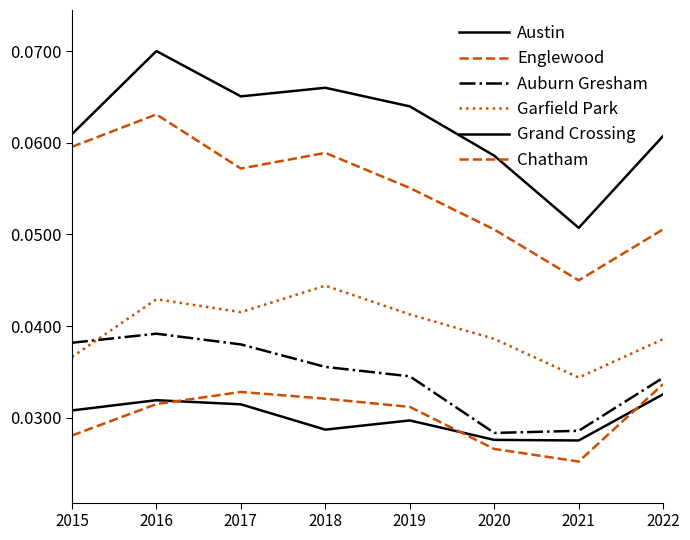

Where is Grand Crossing nearest to the value 0?

2021